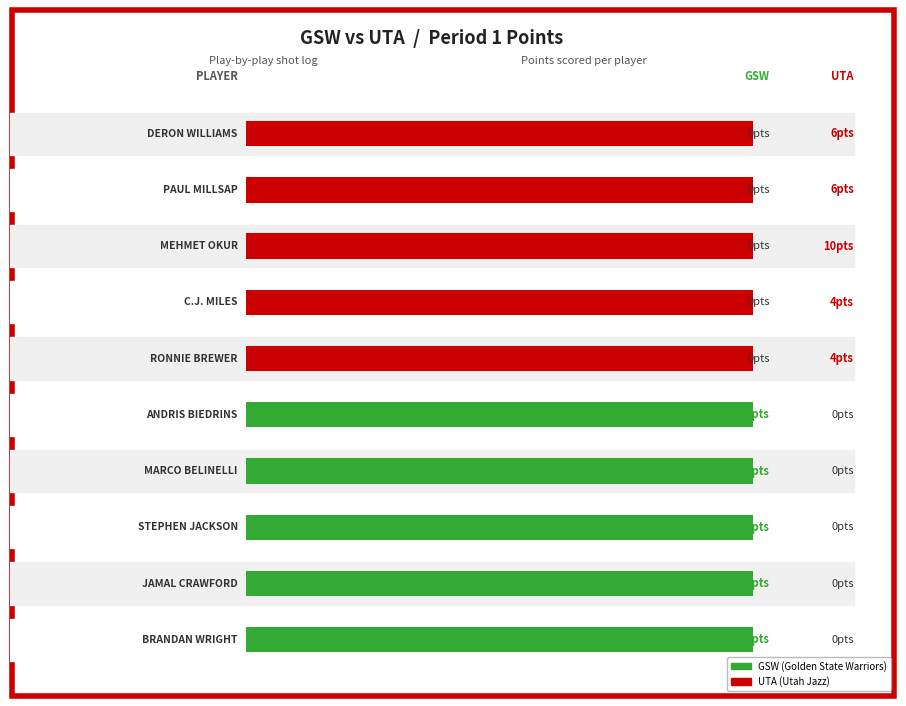

How many groups of bars are there?

10